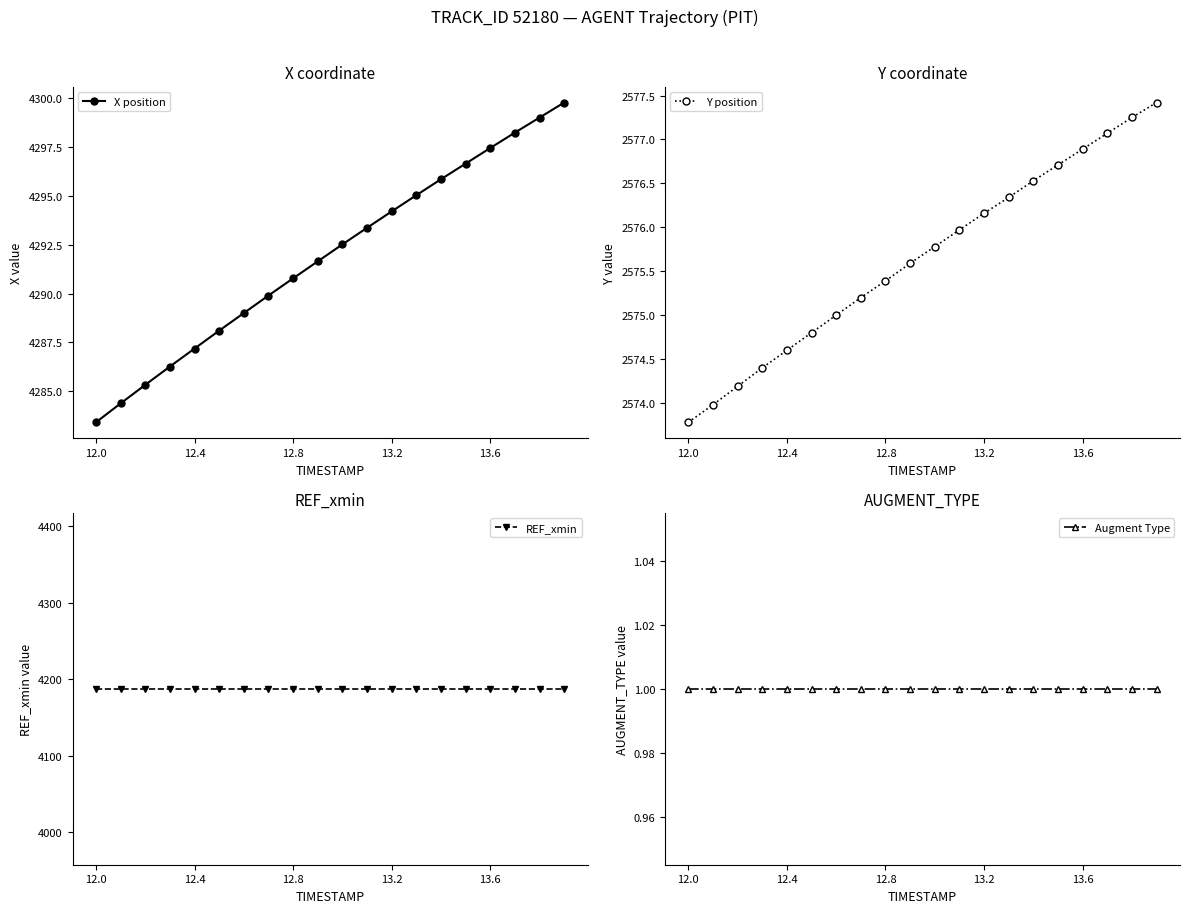

Is it true that X position equals 4290.8 at 12.8?

True